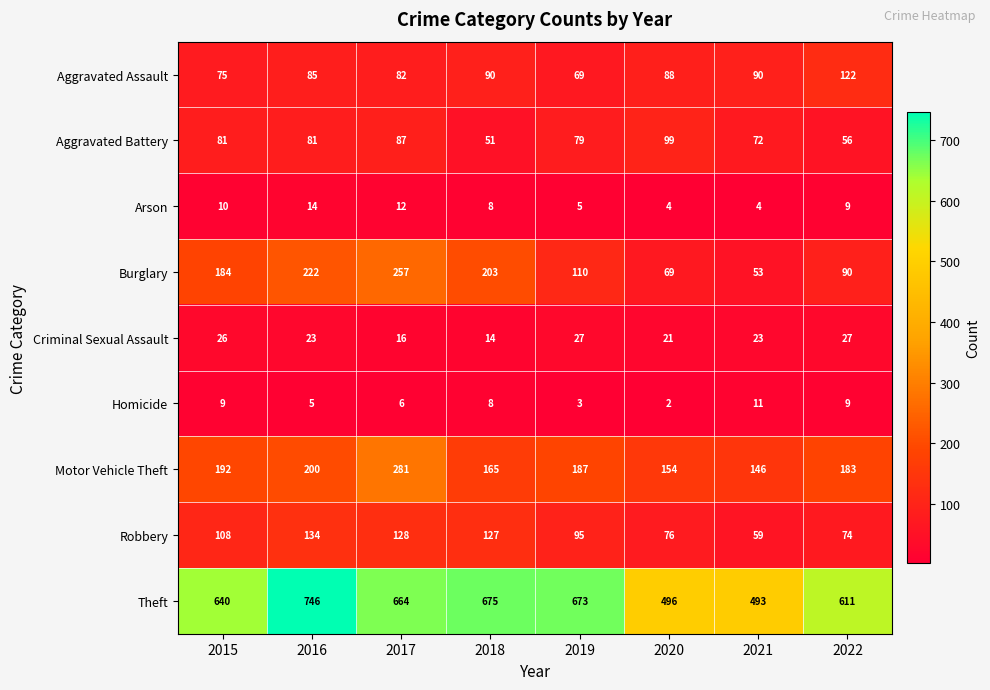

Which series has the largest range (max minus min)?

Theft